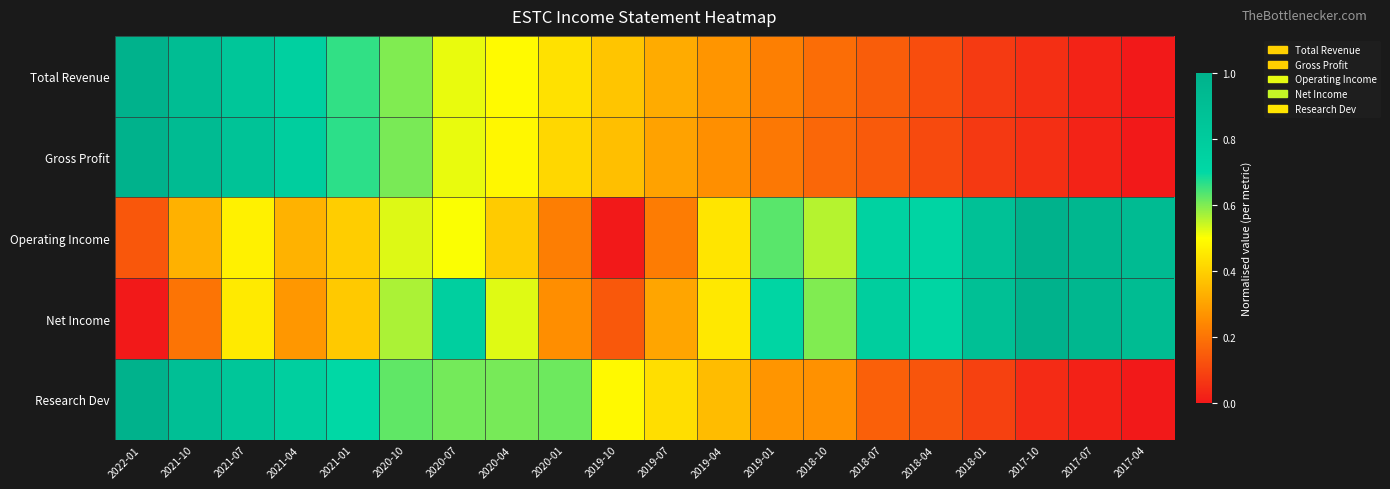

What is the total value across all series at 2018-01?

2.0